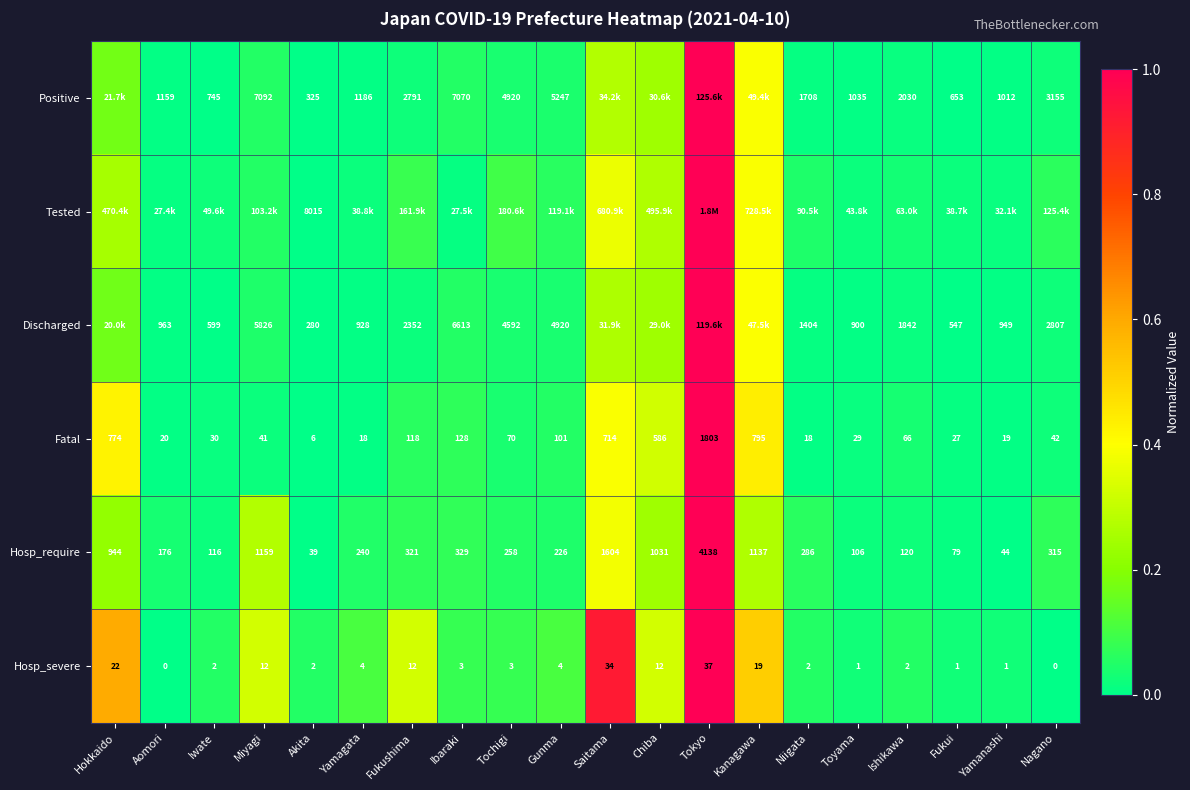

At which label does Fatal reach its peak?

Tokyo